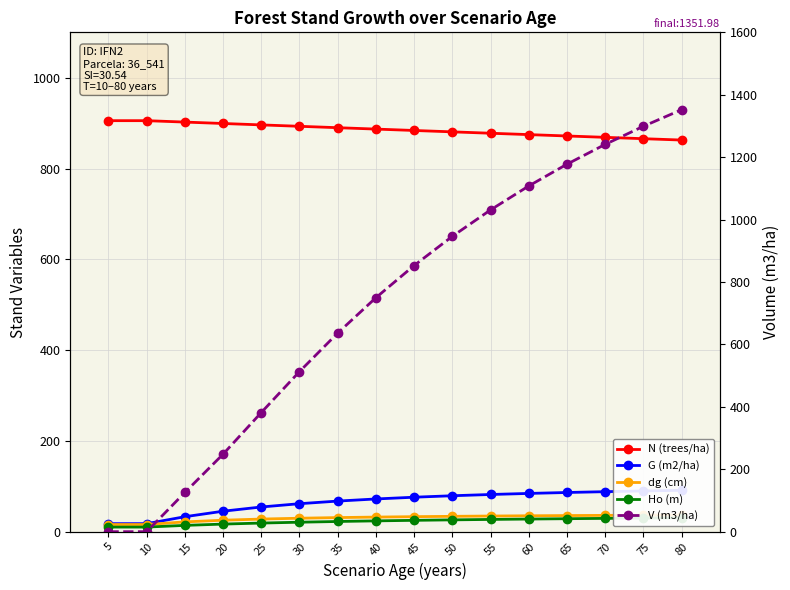

Reading left to right, what are all the values shown in this chart?

N (trees/ha): 905.4	905.4	902.3	899.2	896.1	893.0	889.9	886.9	883.8	880.8	877.7	874.7	871.7	868.7	865.7	862.7
G (m2/ha): 17.7	17.7	33.0	45.1	54.4	61.6	67.4	72.1	75.9	79.2	81.9	84.3	86.3	88.1	89.7	91.1
dg (cm): 15.8	15.8	21.6	25.3	27.8	29.6	31.1	32.2	33.1	33.8	34.5	35.0	35.5	35.9	36.3	36.7
Ho (m): 10.2	10.2	13.9	16.7	19.0	20.9	22.4	23.8	25.0	26.1	27.0	27.8	28.6	29.3	29.9	30.5
V (m3/ha): 0.0	0.0	125.7	248.4	381.8	513.0	636.3	749.7	852.8	946.3	1030.9	1107.7	1177.4	1240.9	1298.8	1352.0